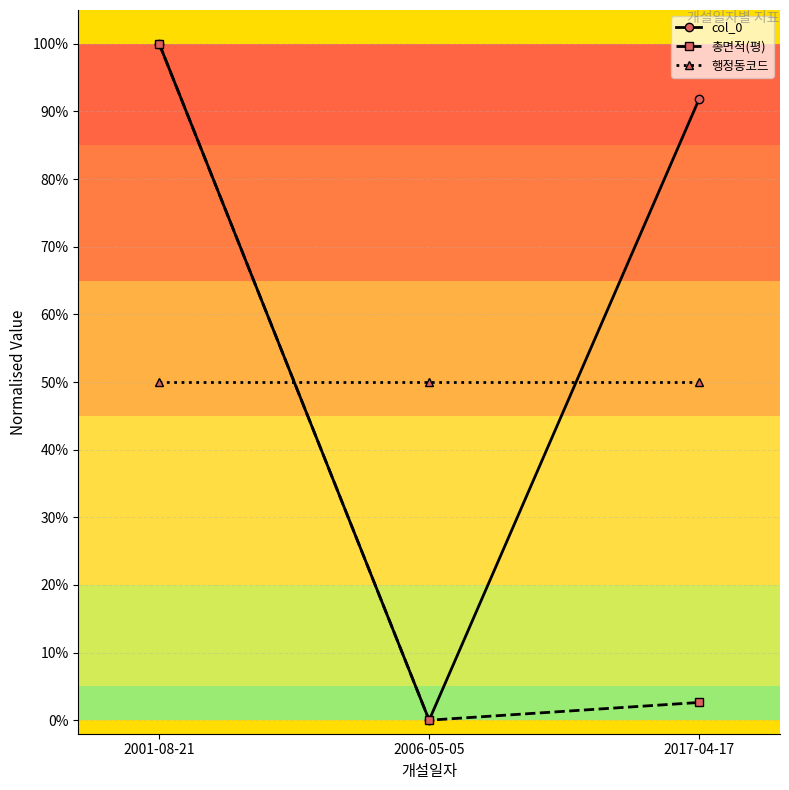

List the series in order of their peak value, highest first.

col_0, 총면적(평), 행정동코드